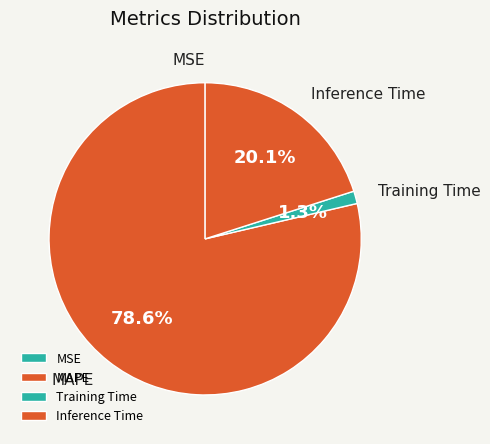

Which slice represents more than half of the pie?

MAPE